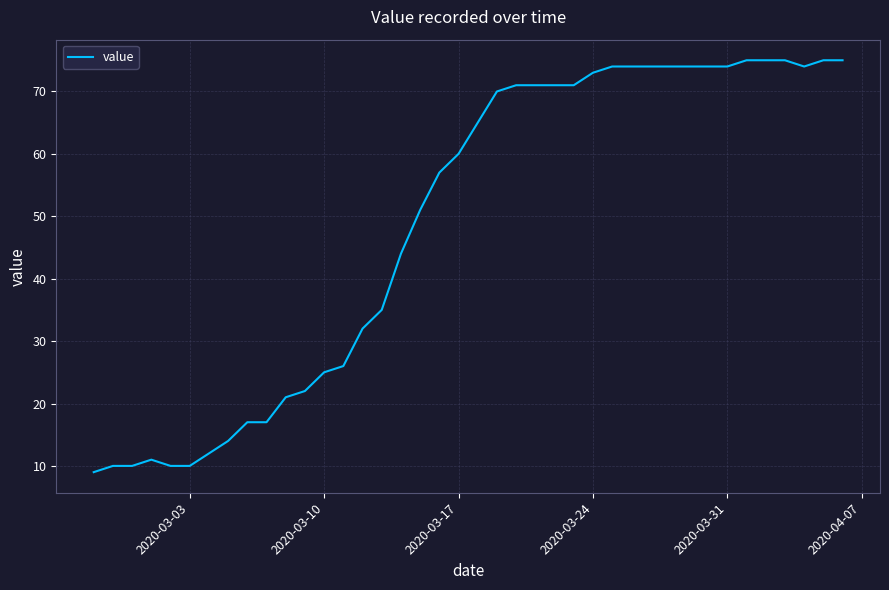

What is the difference between the maximum and minimum values?

66